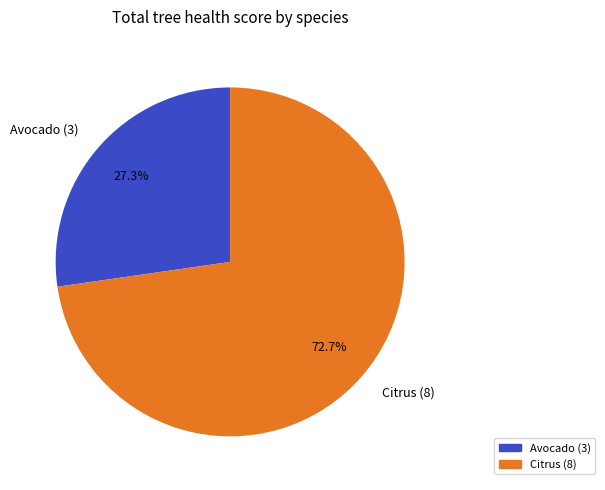

Count the number of slices in the pie.

2